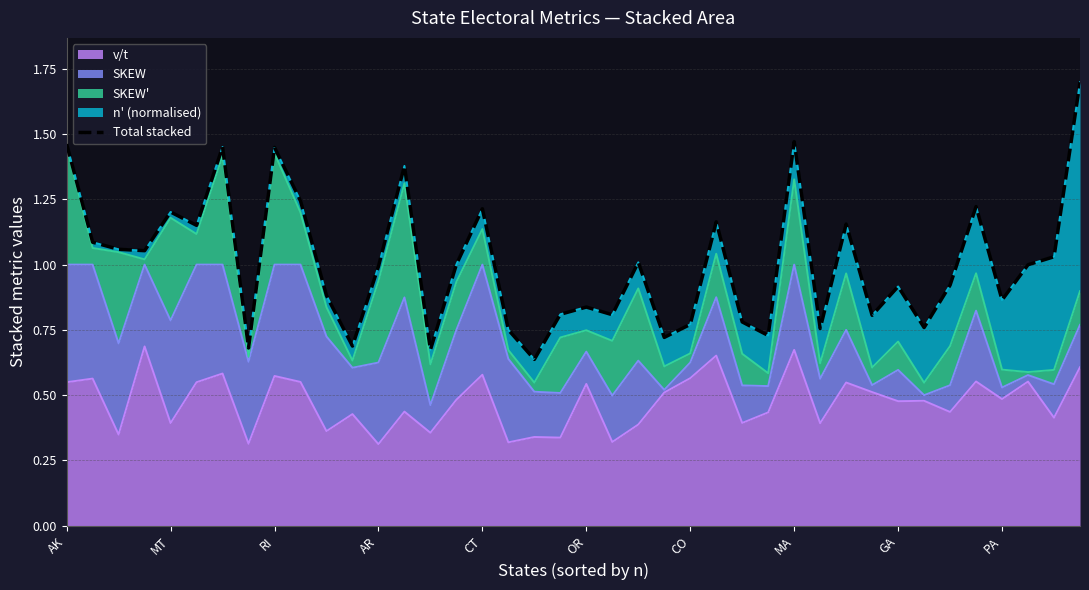

What is the value of the 31st point from the left?

1.2